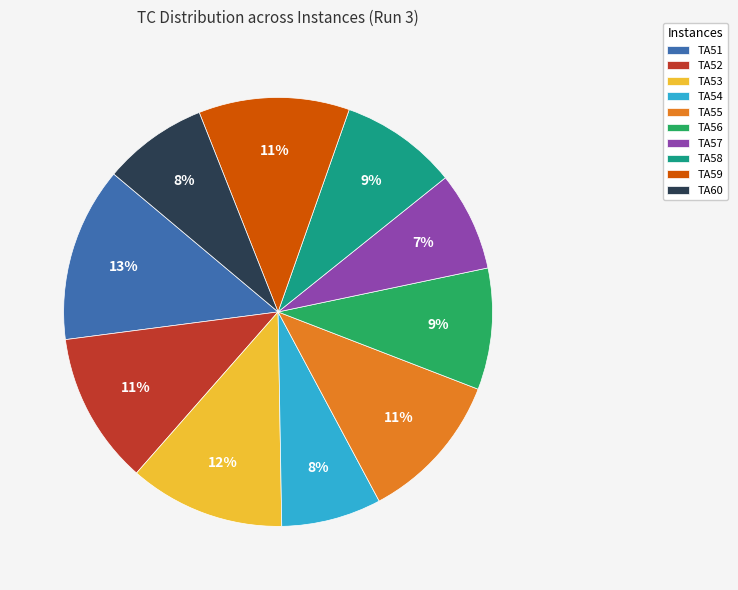

The TA56 slice represents 19% of the pie. True or false?

False